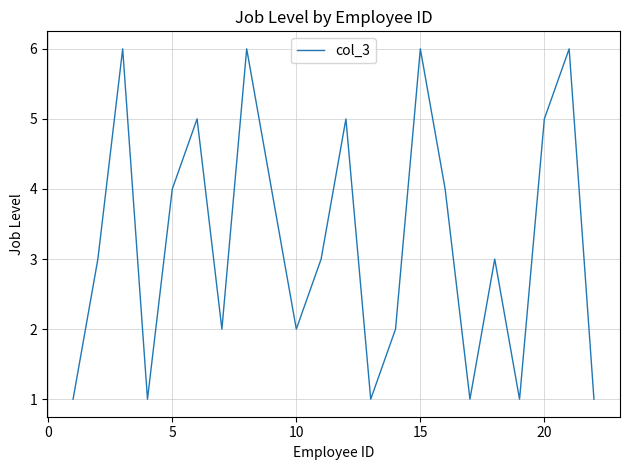

What is the maximum value shown in the chart?

6